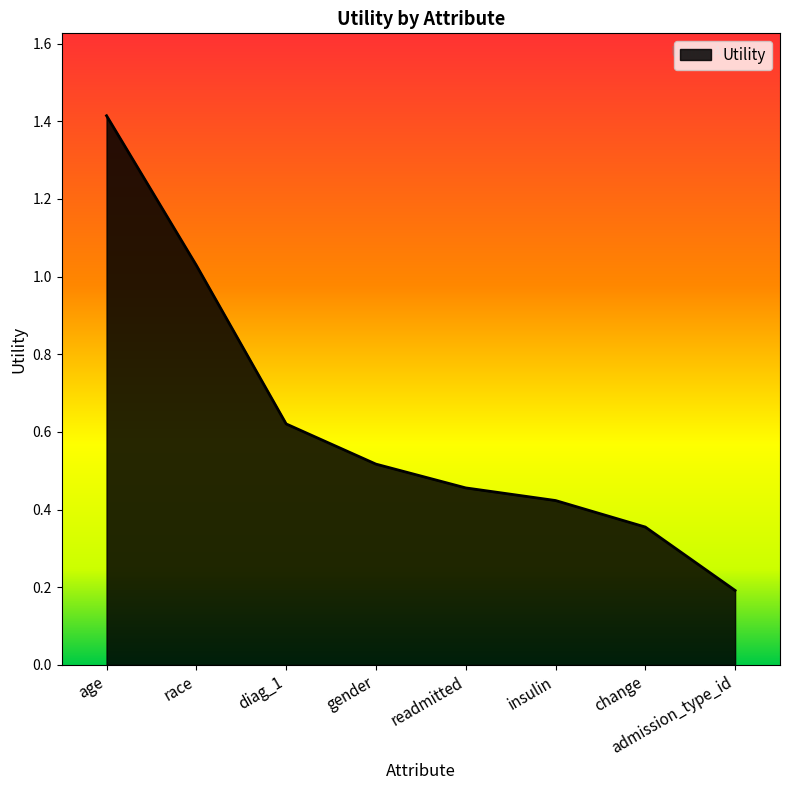

List the labels in order of value, largest first.

age, race, diag_1, gender, readmitted, insulin, change, admission_type_id